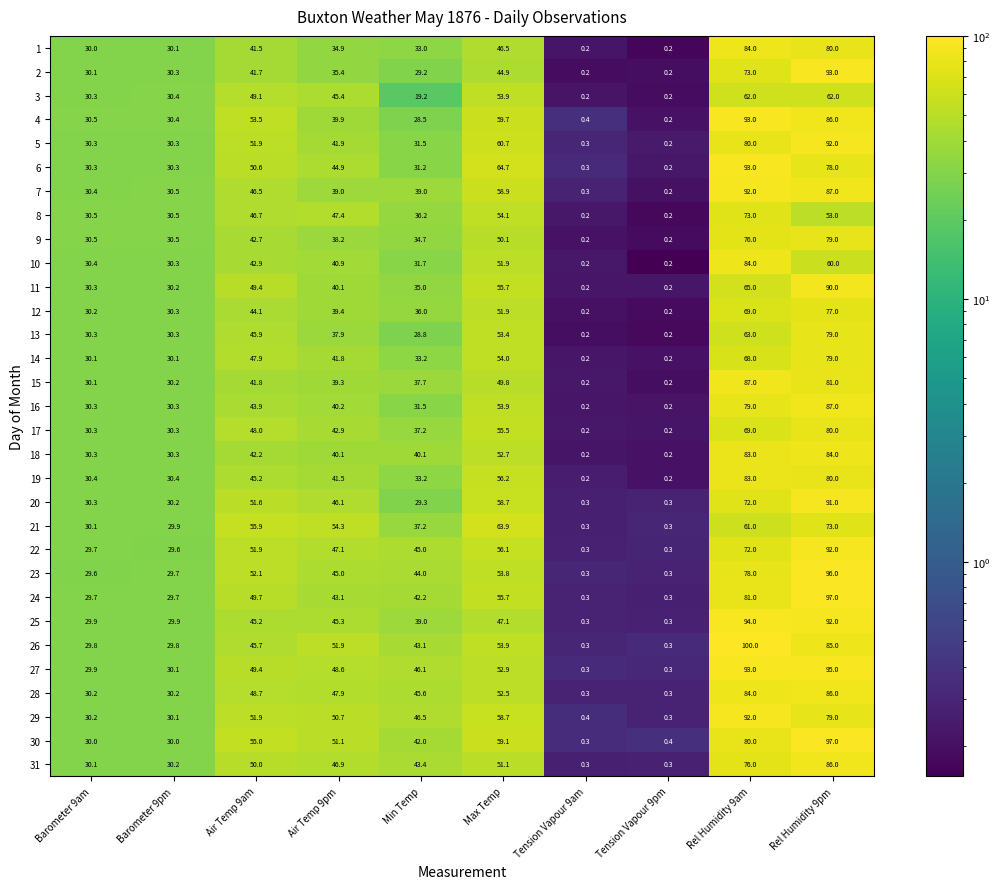

At how many categories does at least one series exceed 39?

6